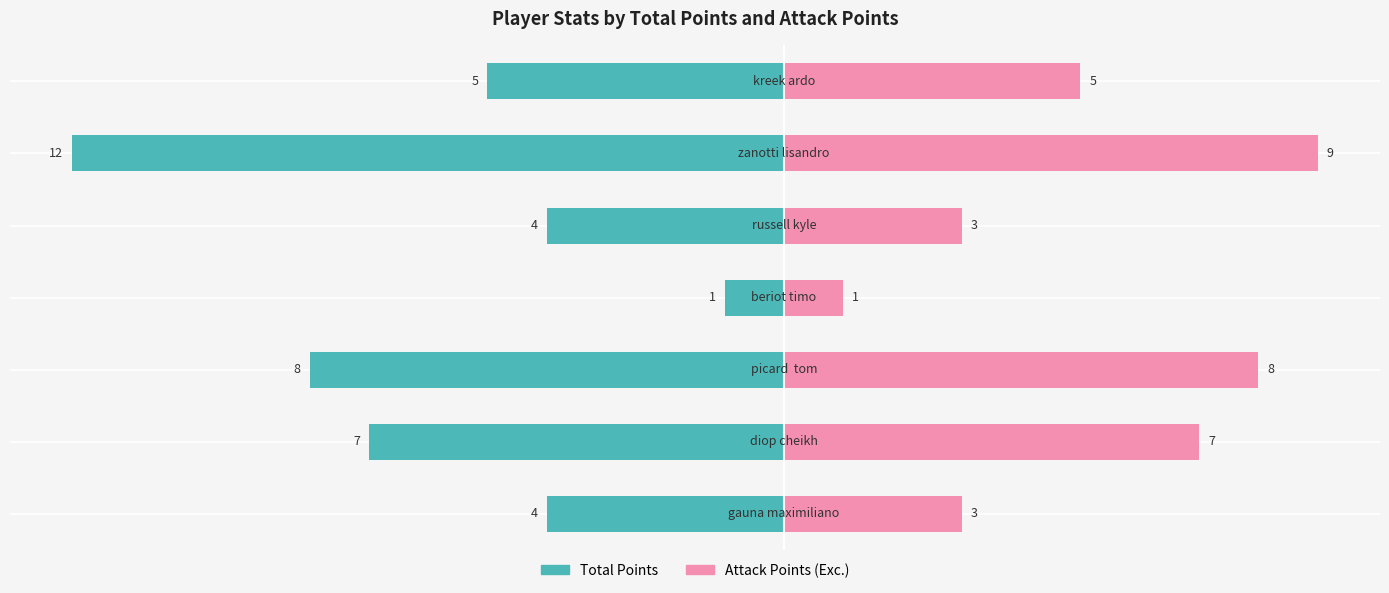

How many distinct data groups are displayed?

2